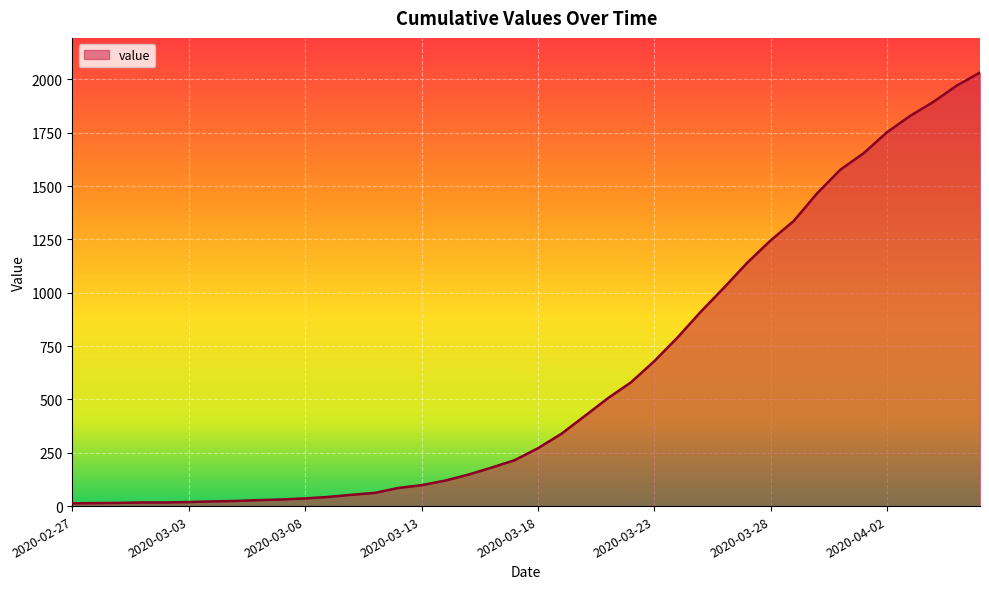

What is the greatest value displayed?

2032